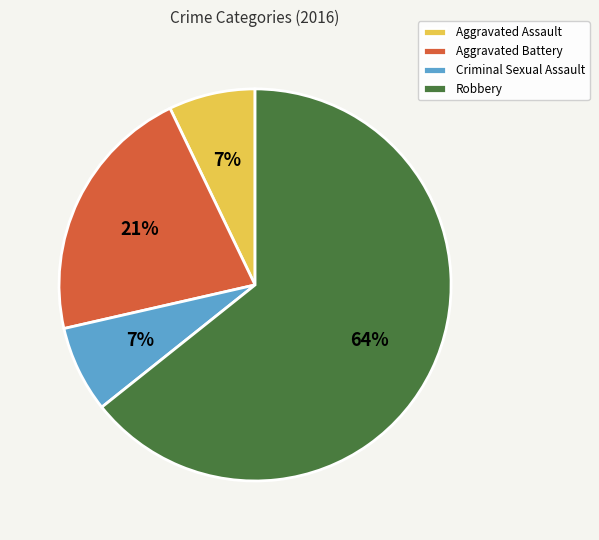

To the nearest percent, what is the difference between the Aggravated Battery and Robbery slice percentages?

43%